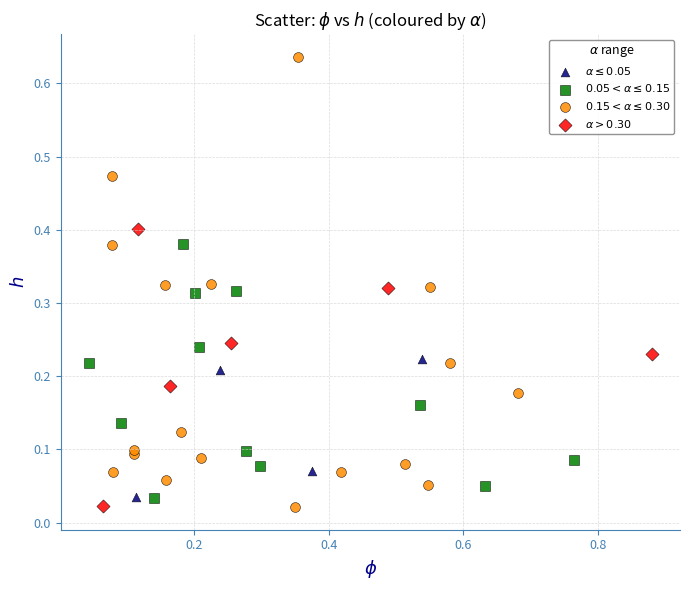

Which series has the widest spread of Y values?

$0.15 < \alpha \leq 0.30$